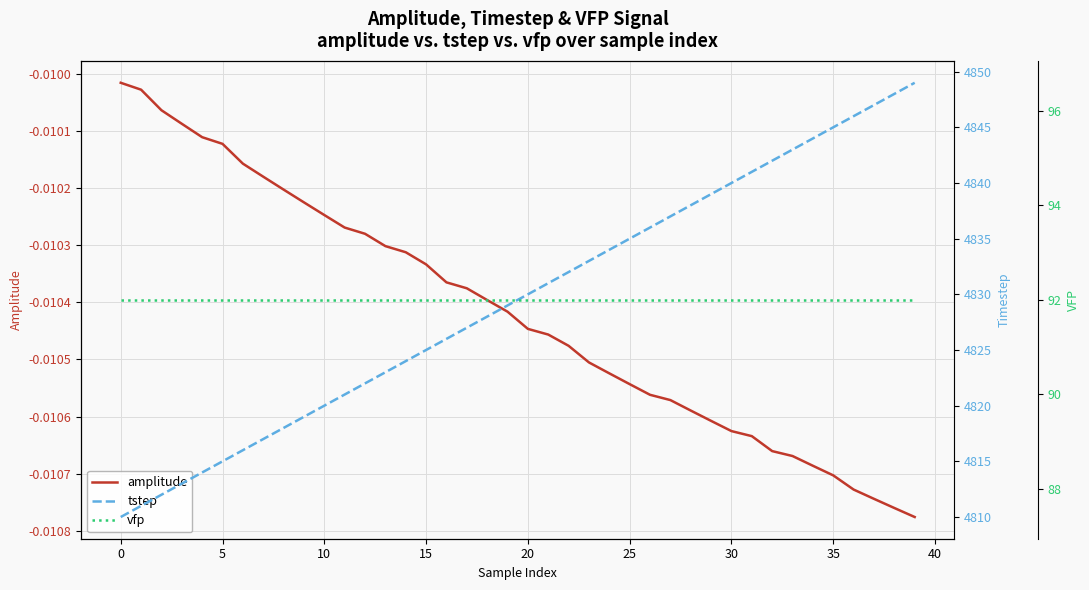

What is the difference between the highest and lowest values at 12?

4822.0